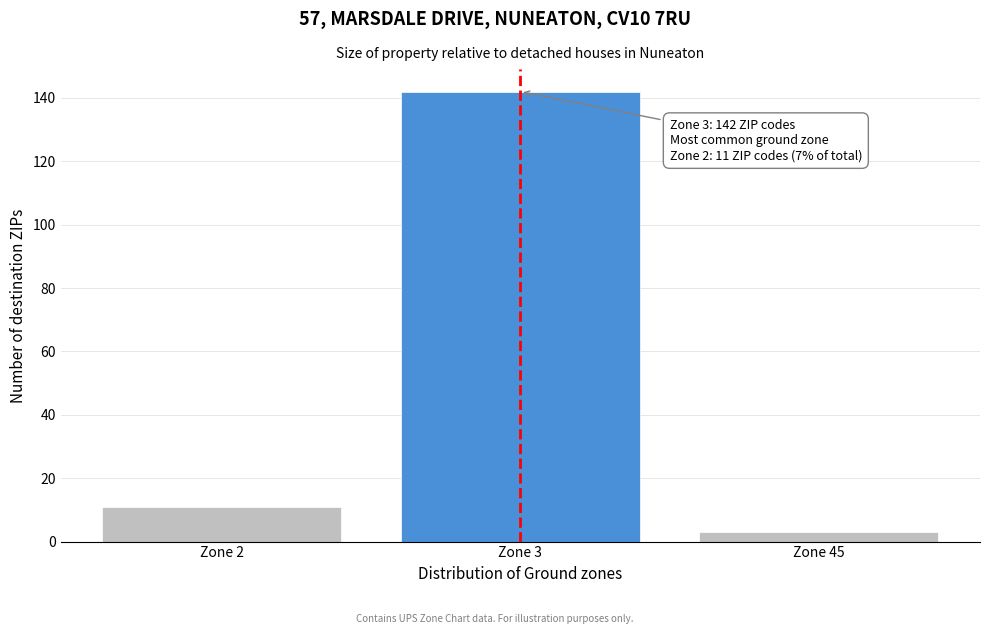

Reading right to left, list all the values displayed in this chart.

Zone 45=3	Zone 3=142	Zone 2=11